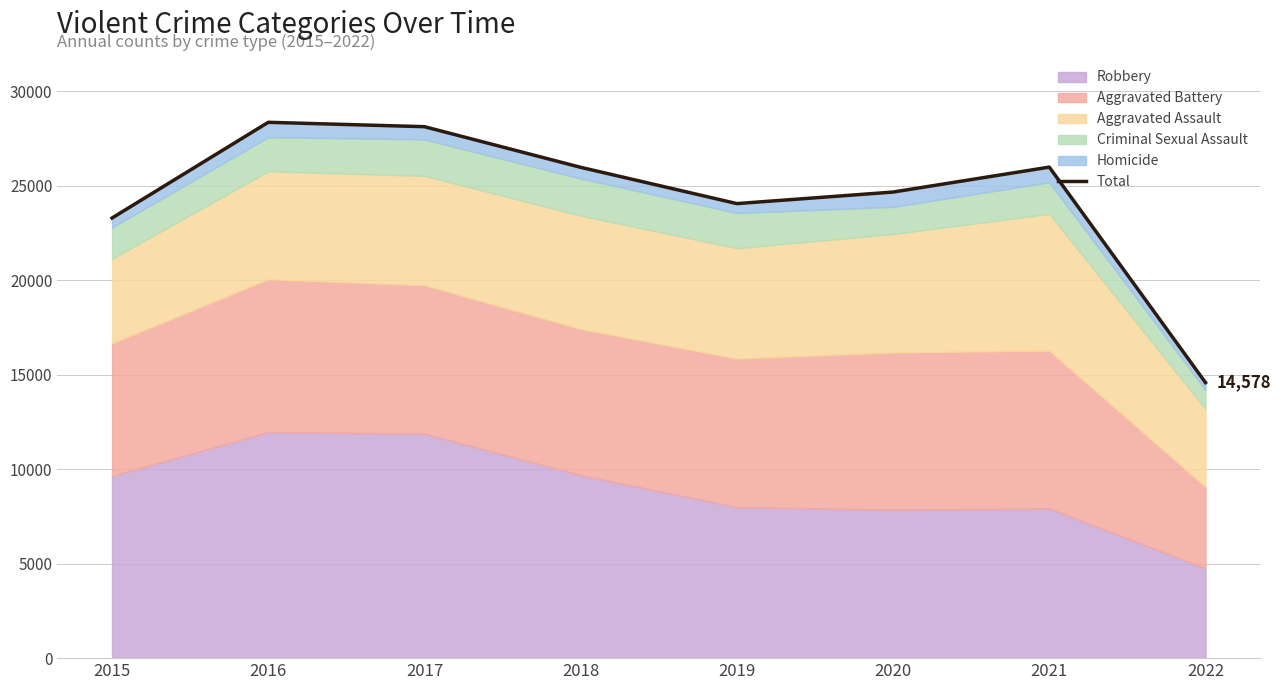

What is the average value?

24374